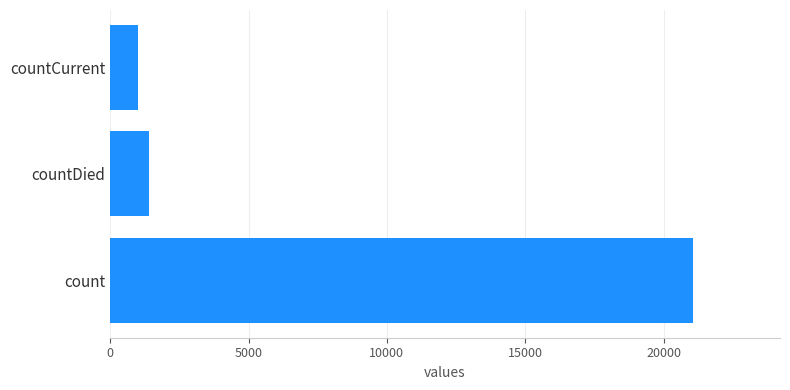

True or false: the data shows 1405 at countDied.

True